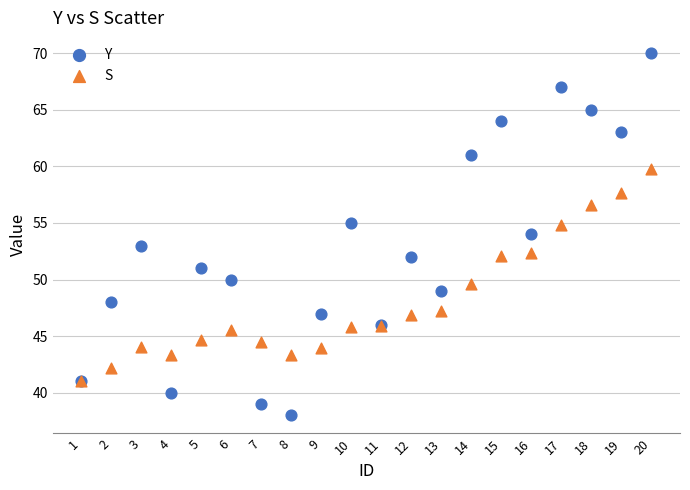

What are all the series names shown in the legend?

Y, S